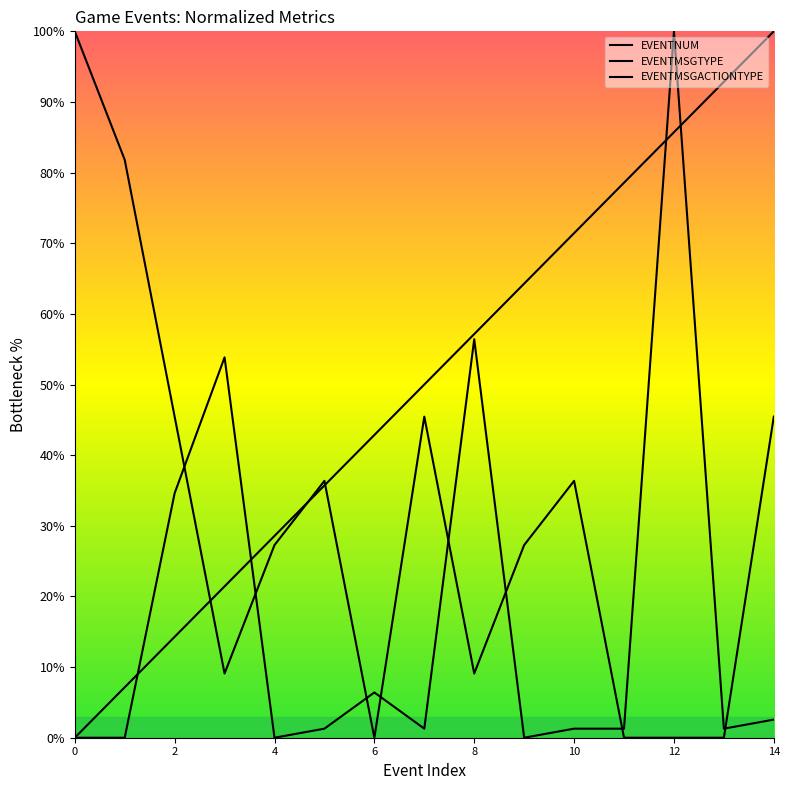

The value of EVENTNUM at 5 is 8.8. True or false?

False